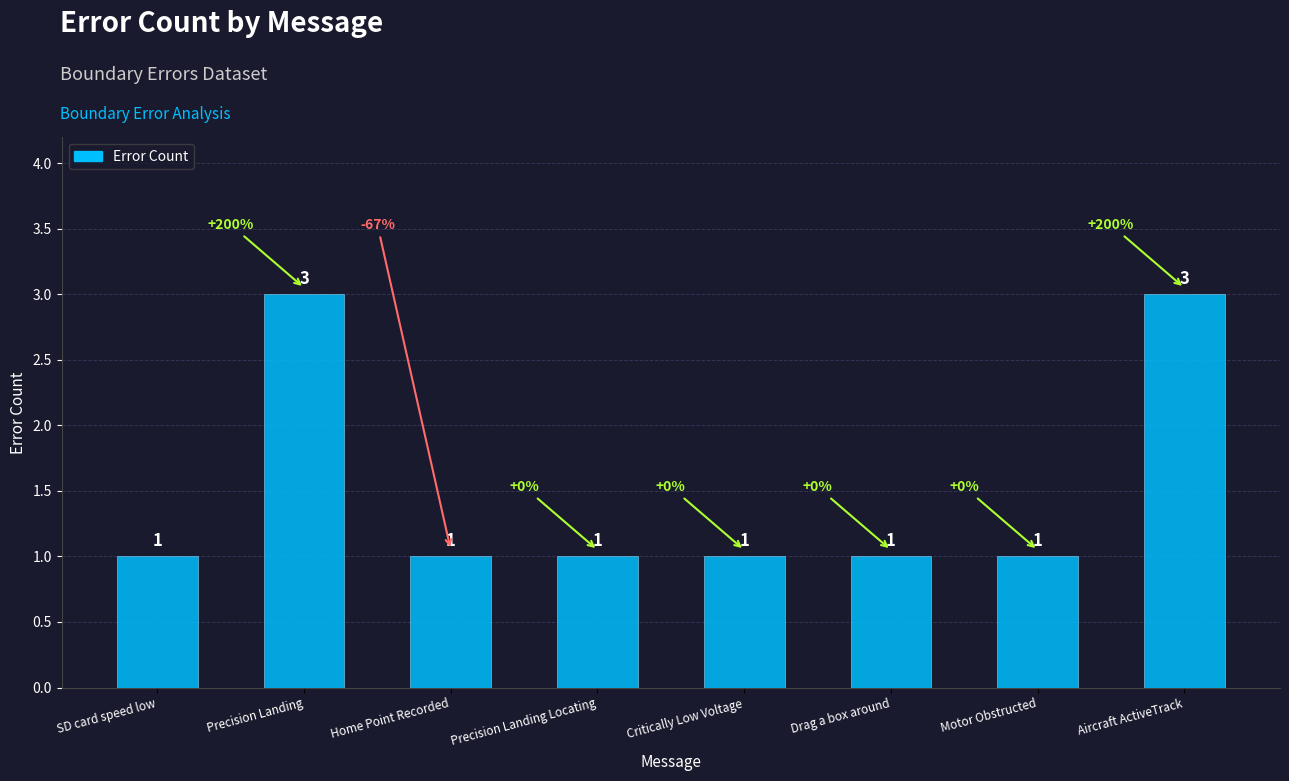

Does the chart contain any negative values?

No